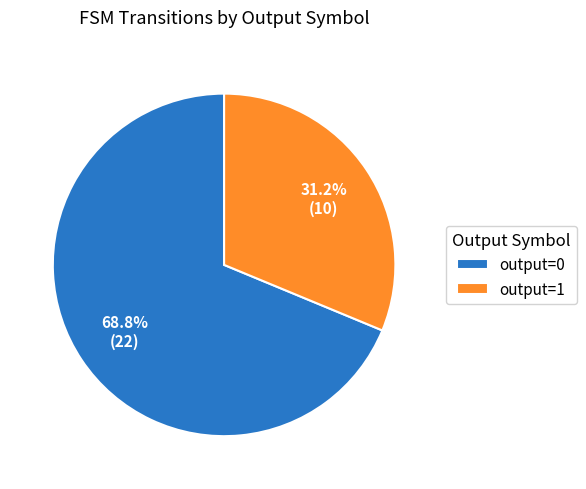

Which slice represents more than half of the pie?

output=0